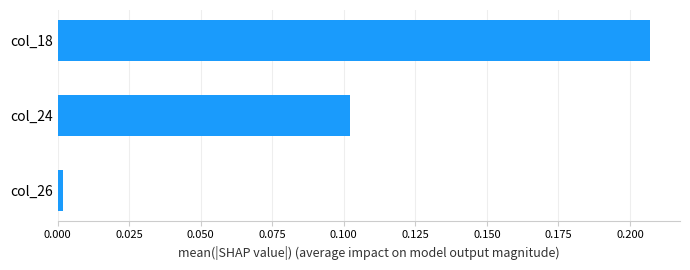

Rank the categories by value from lowest to highest.

col_26, col_24, col_18